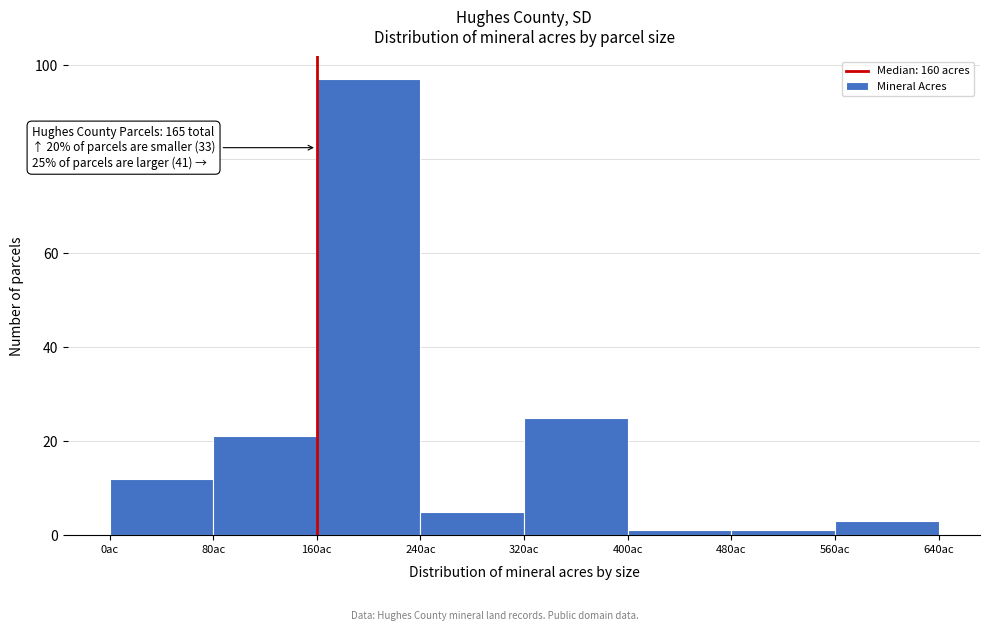

Over which range of the x-axis is the bar tallest?

160 to 240